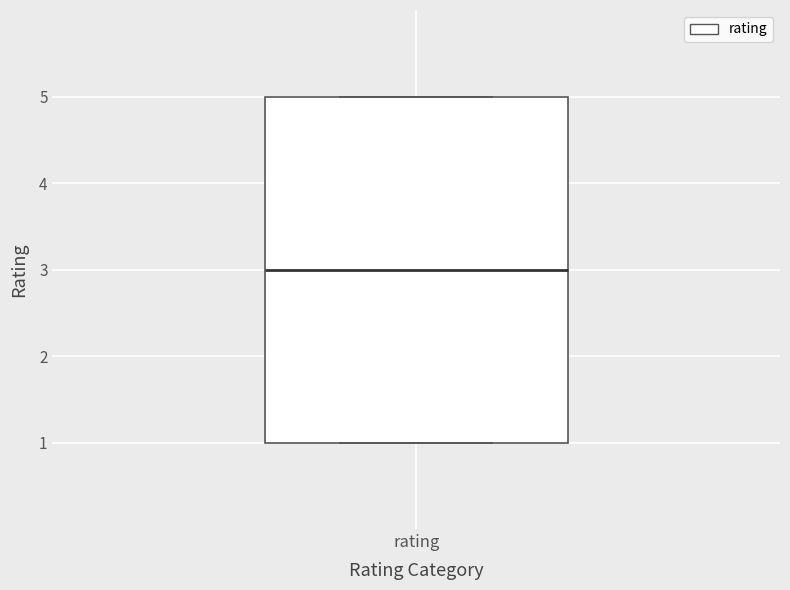

Transcribe this box plot: give where the median line is, the range the box spans, and where the two whiskers end, as read against the y-axis. The values are not printed on the chart, so give them approximately, as read against the axis.

median 3, box 1 to 5, whiskers 1 to 5